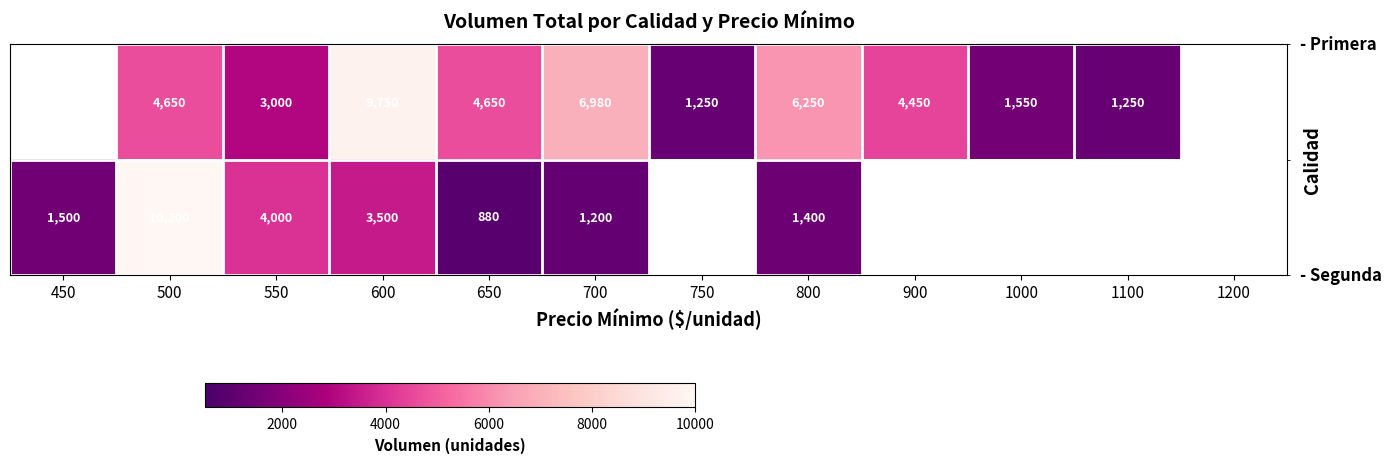

What is the greatest value displayed?

10200.0